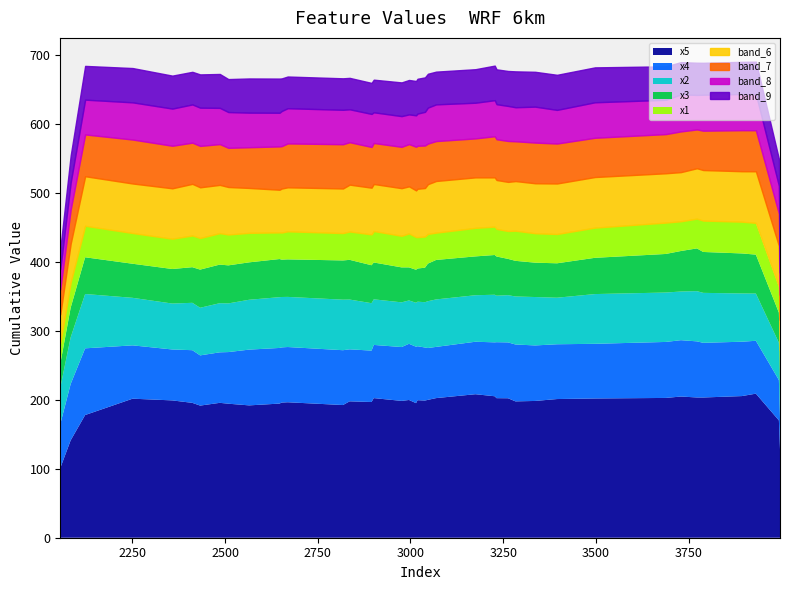

What is the maximum value for x5?

209.1